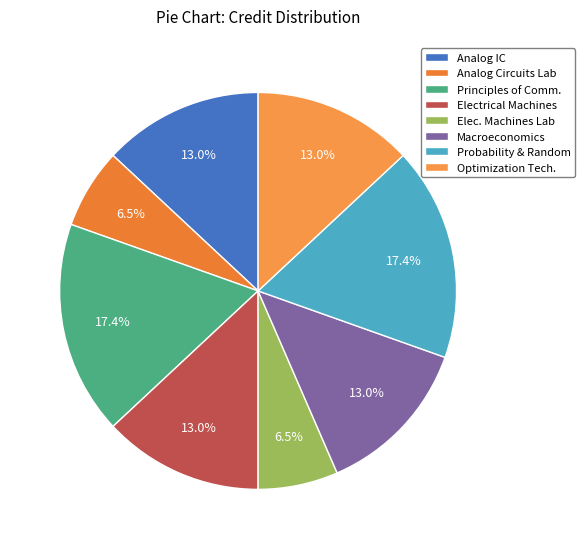

Which category has the smallest portion of the pie?

Analog Circuits Laboratory